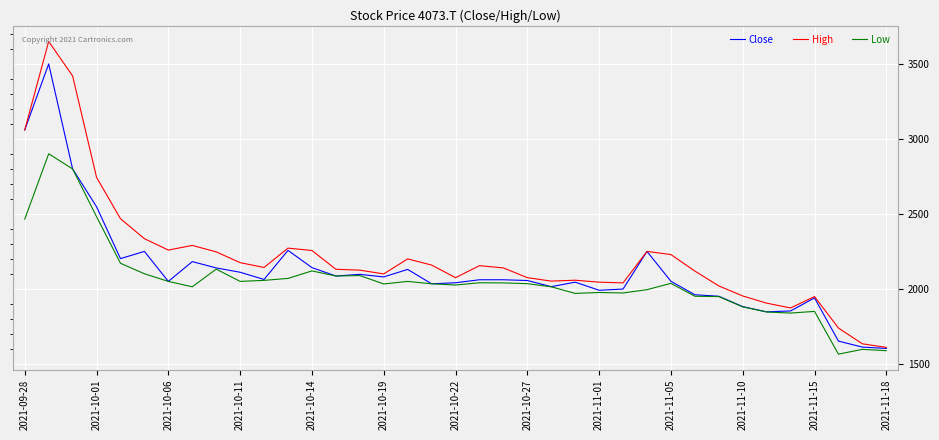

Is this an area chart (filled region under the line)?

No